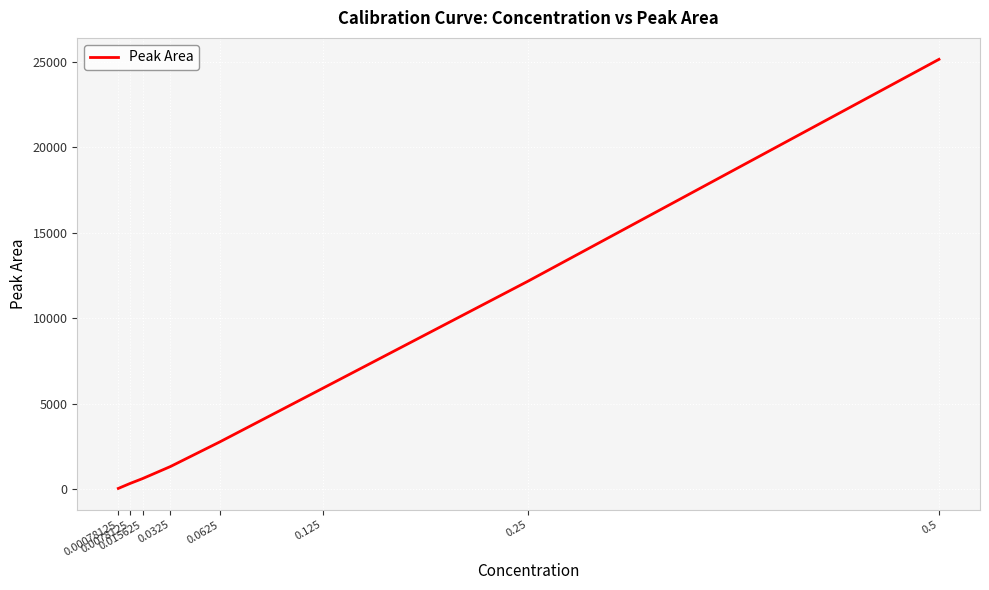

List the labels in order of value, smallest first.

0.00078125, 0.0078125, 0.015625, 0.0325, 0.0625, 0.125, 0.25, 0.5